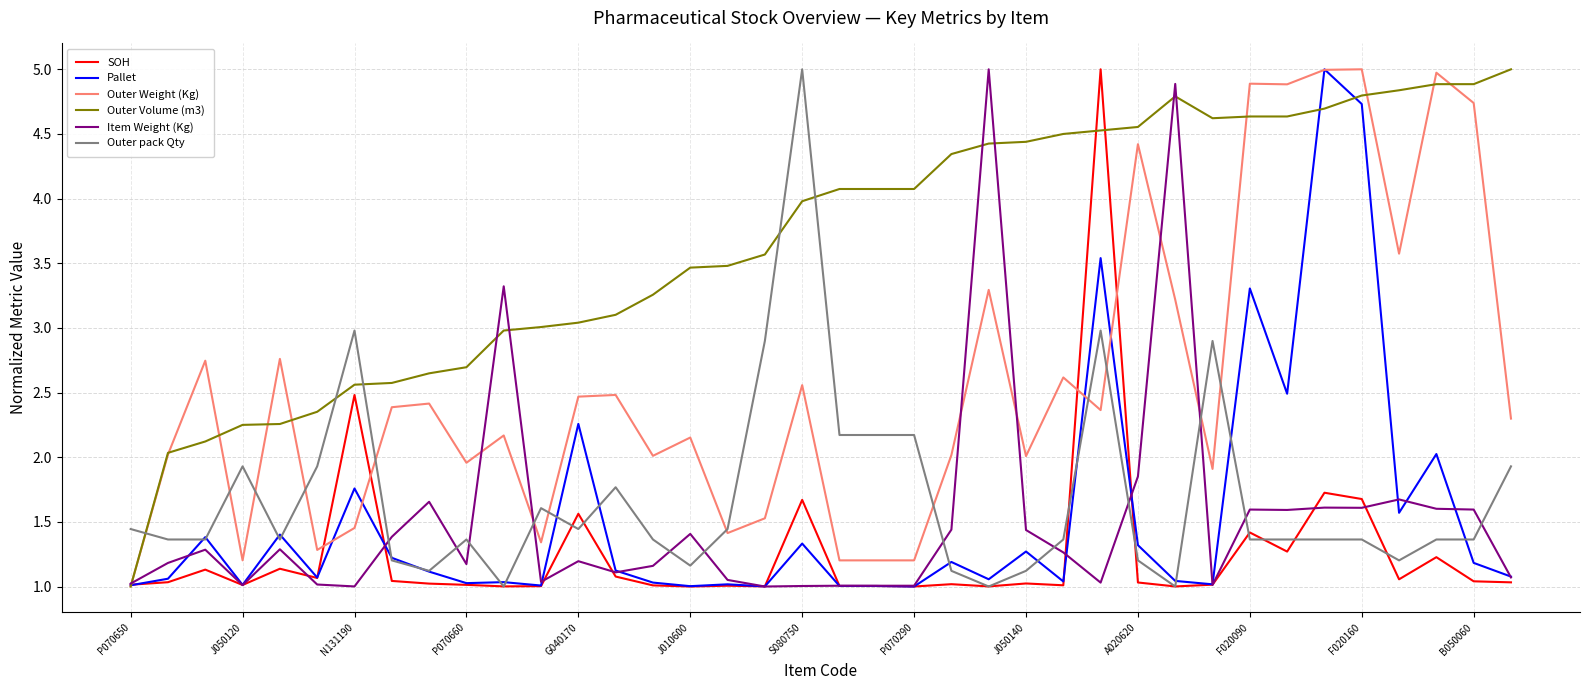

Which series has the largest total across all categories?

Outer Volume (m3)